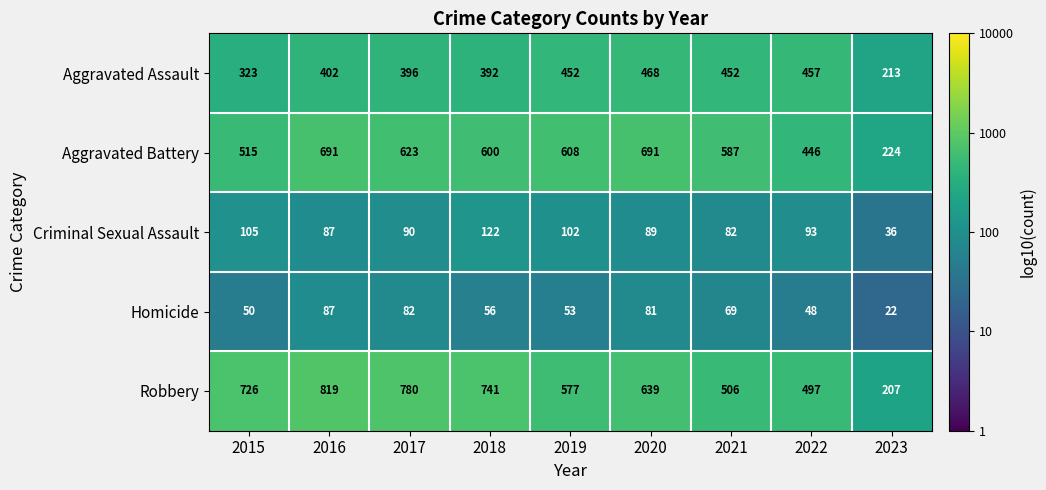

Count the number of data series in this chart.

5